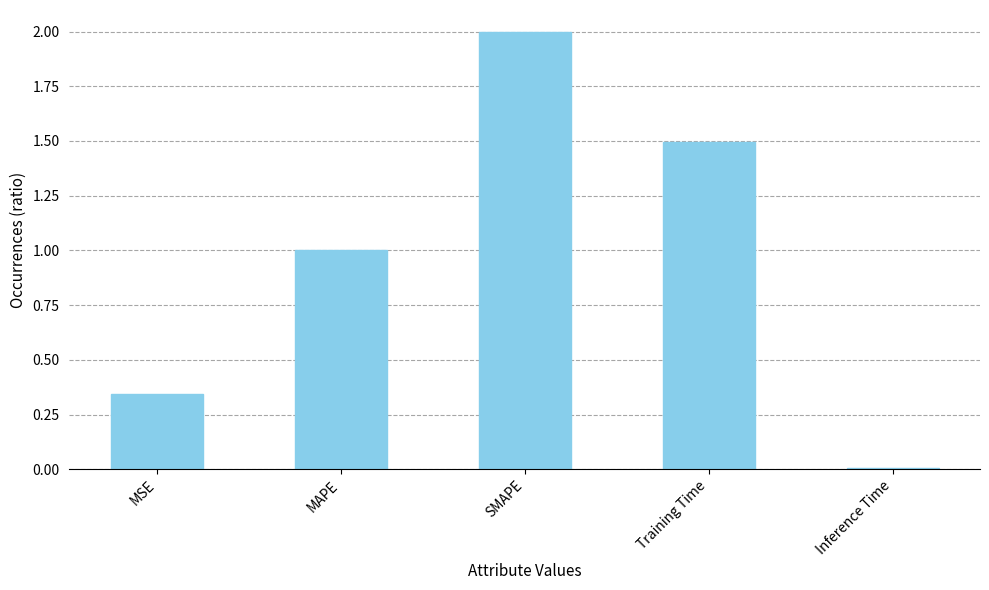

How many series are shown in this chart?

1